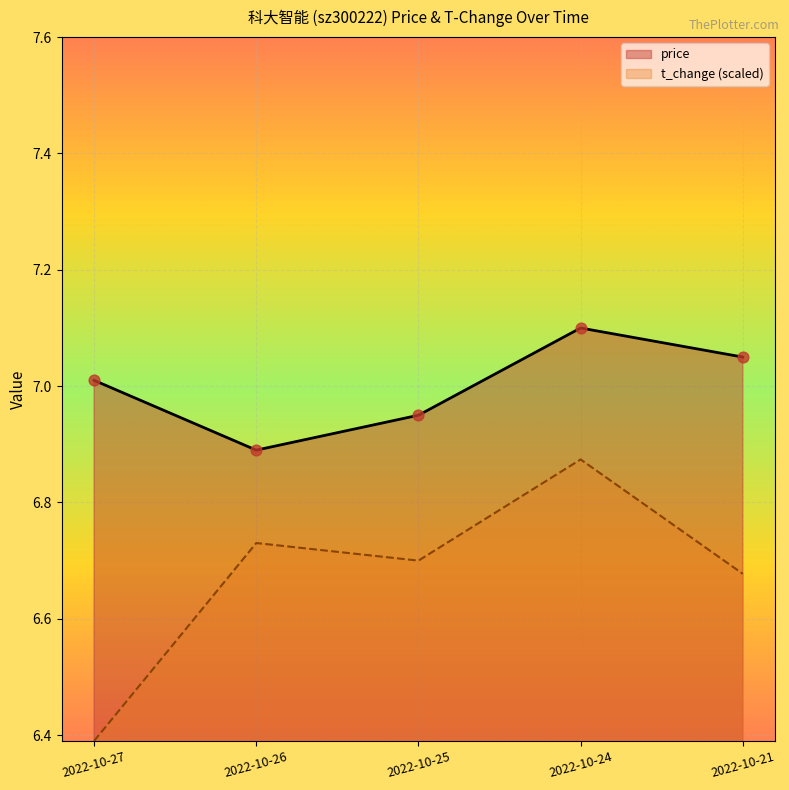

Which series contains the lowest Y value?

t_change